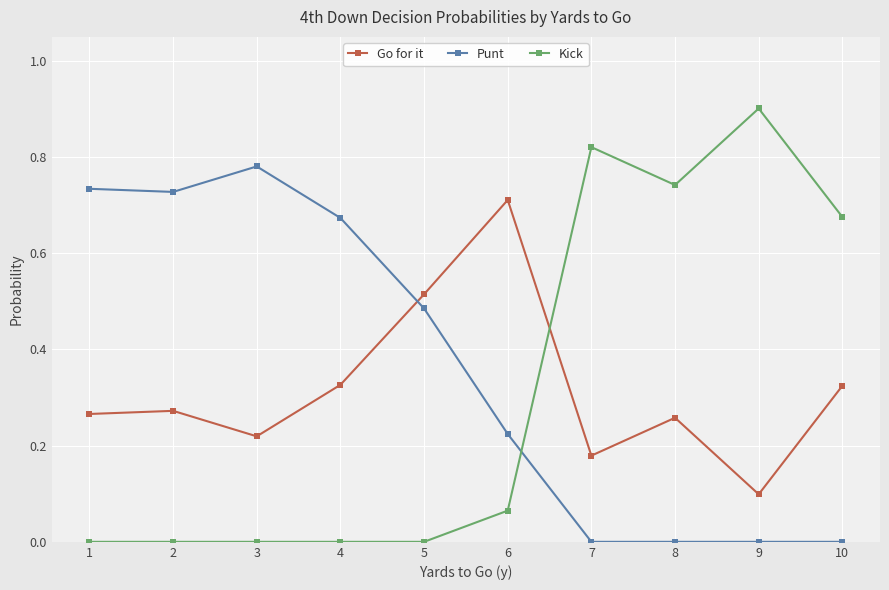

At which category does Go for it reach its first local valley?

3